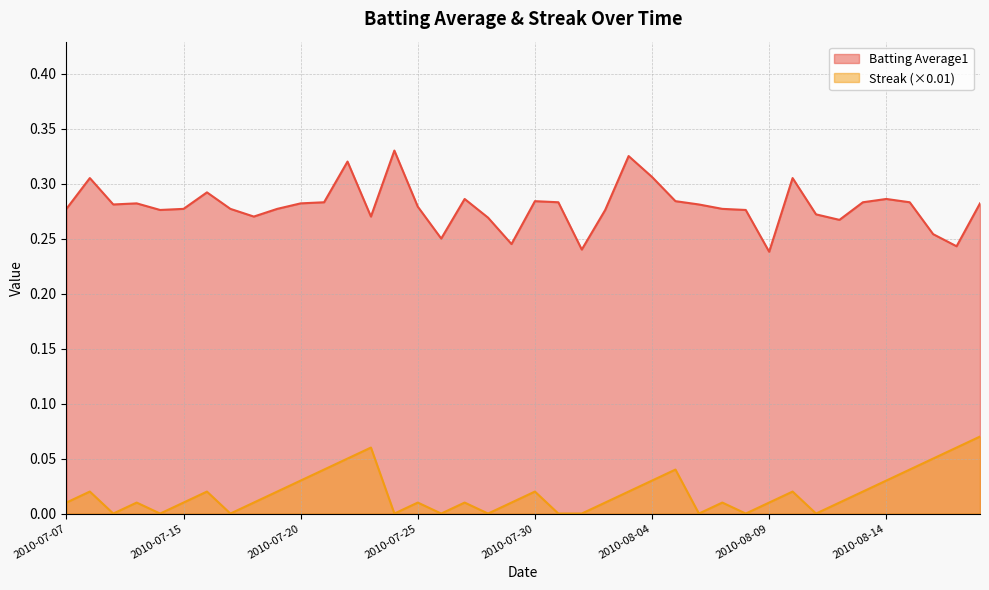

True or false: Streak has a value of 0.0 at 2010-07-31.

True